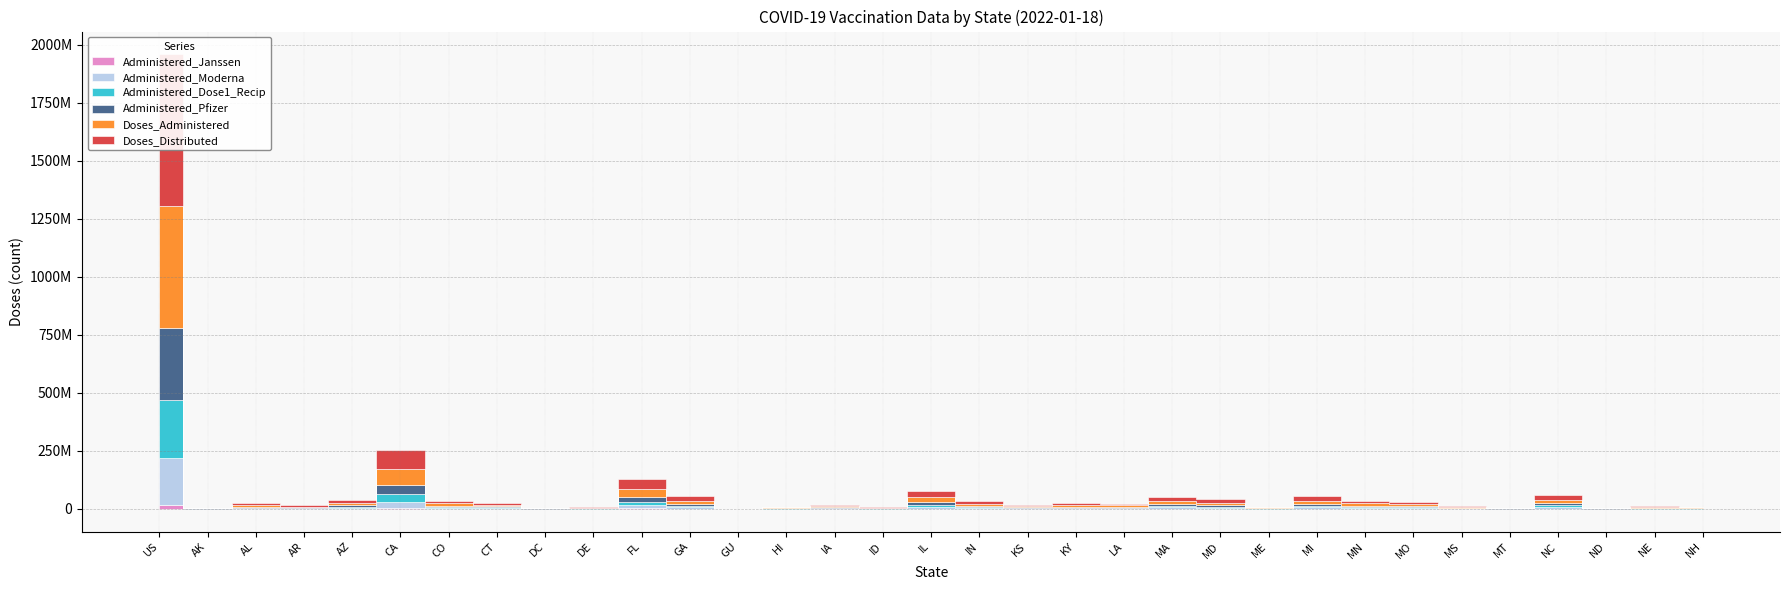

Does the chart display data point markers on the line(s)?

No